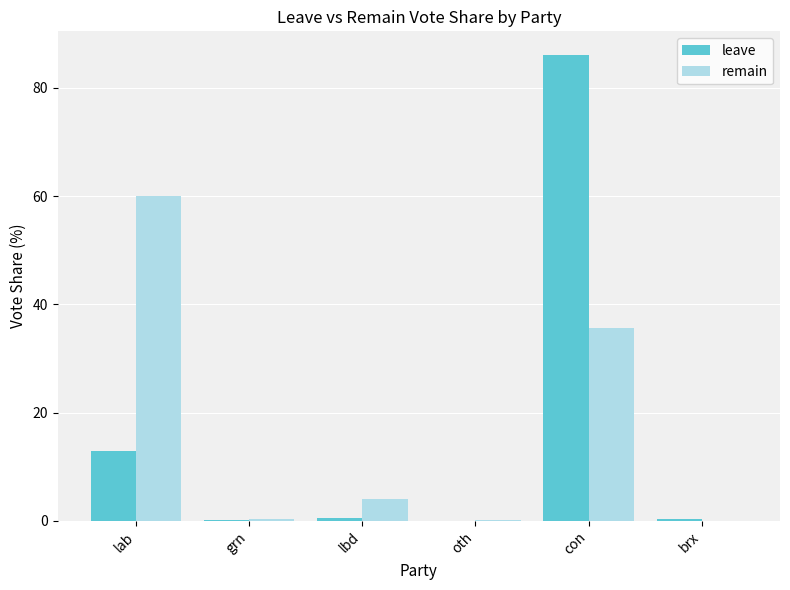

True or false: remain has a value of 4.0 at lbd.

True